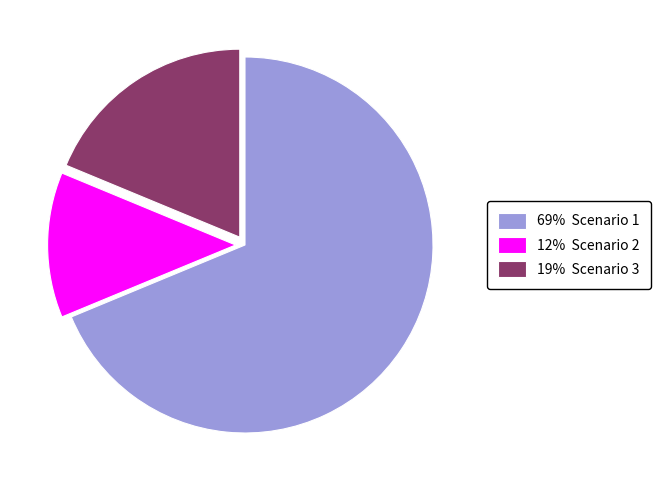

What is the smallest slice in the pie chart?

12% Scenario 2